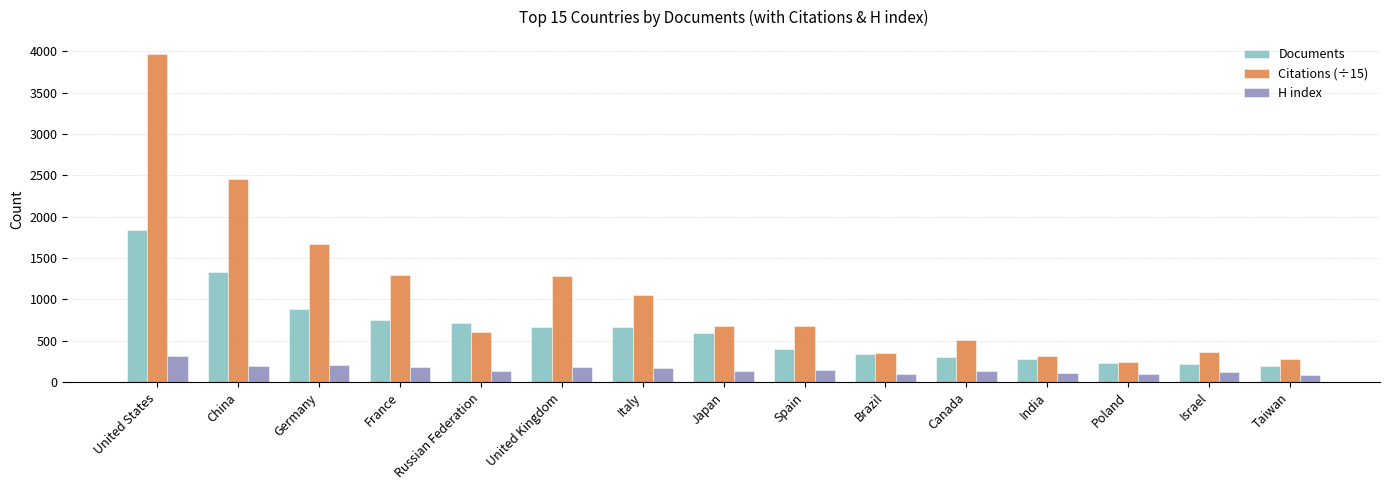

What is the difference between the highest and lowest values at United States?

3664.2